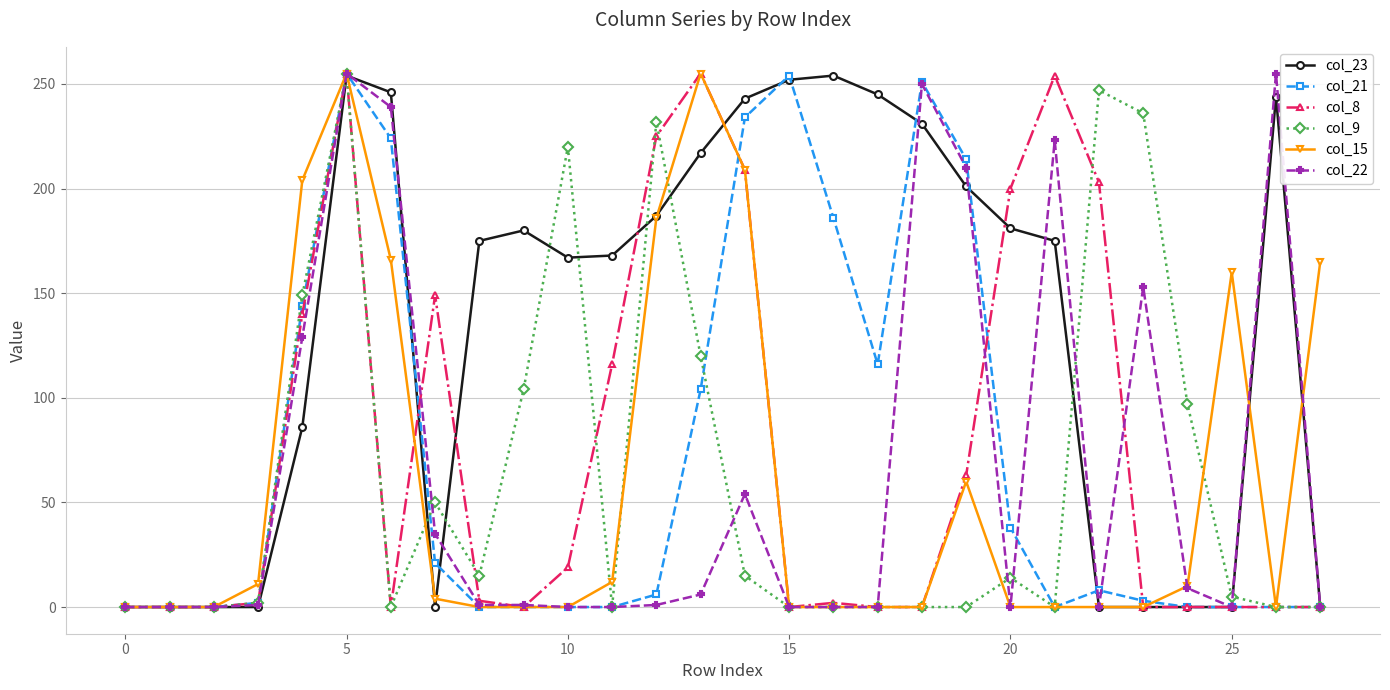

Which series has the largest total across all categories?

col_23